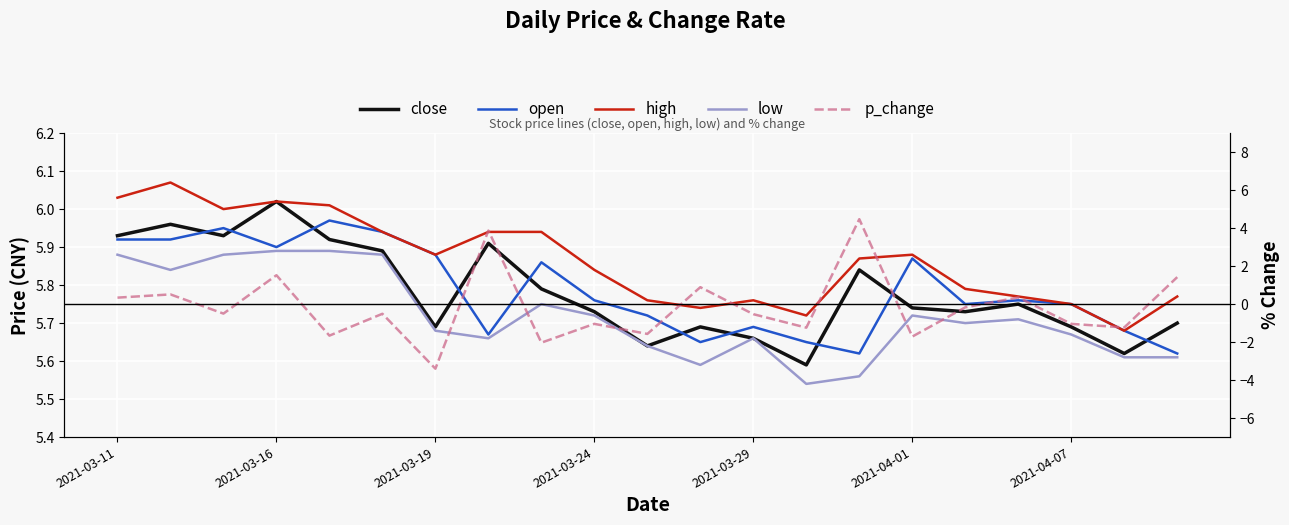

True or false: high and close intersect in this chart.

False